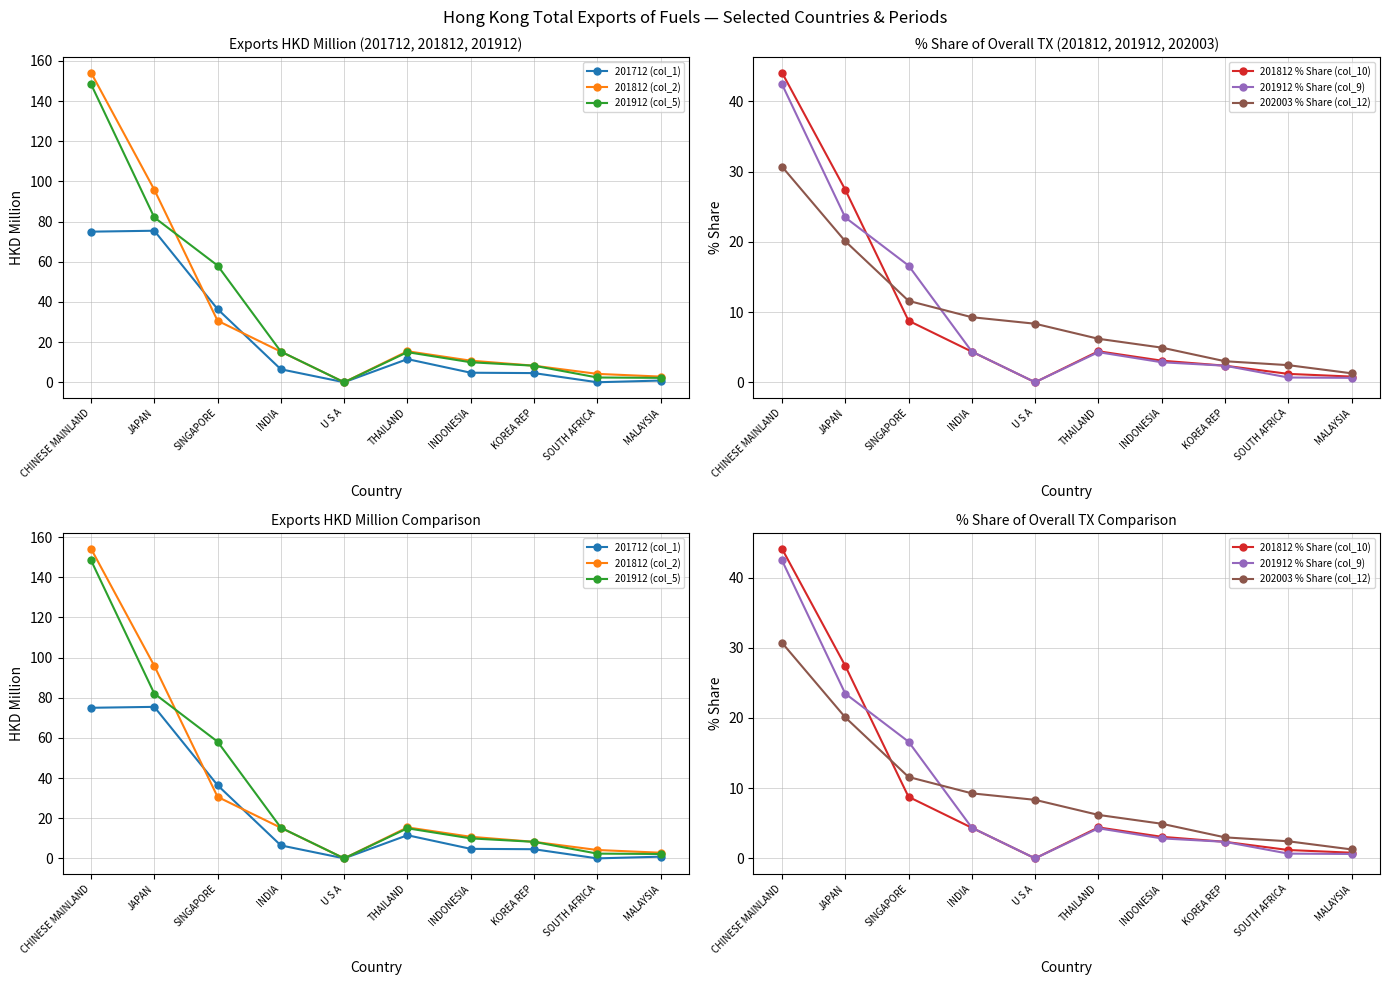

What position from the left is JAPAN?

2